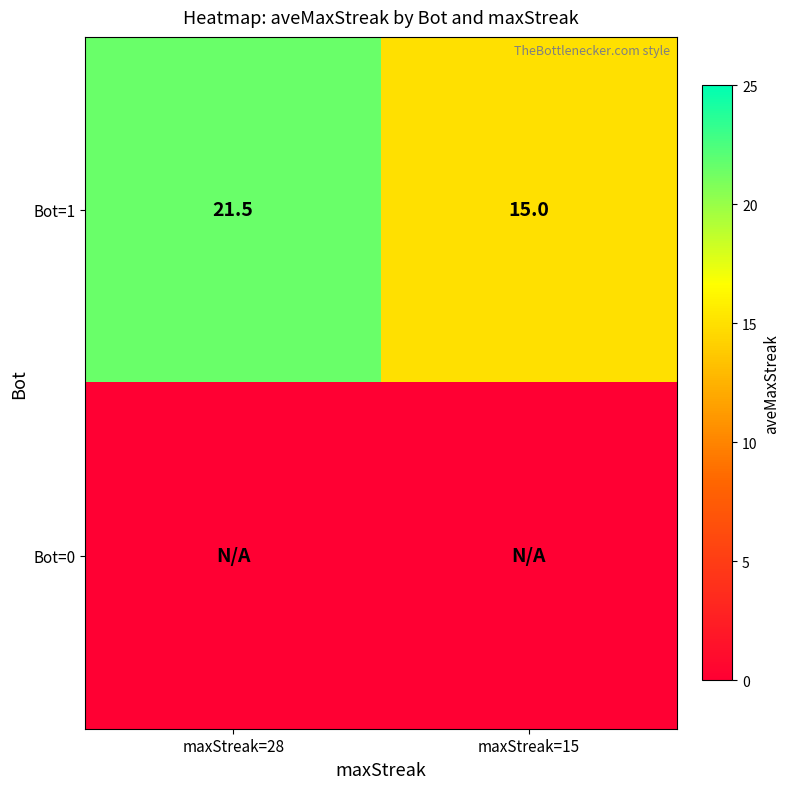

What is the difference between the Bot=1 values at maxStreak=15 and maxStreak=28?

6.5